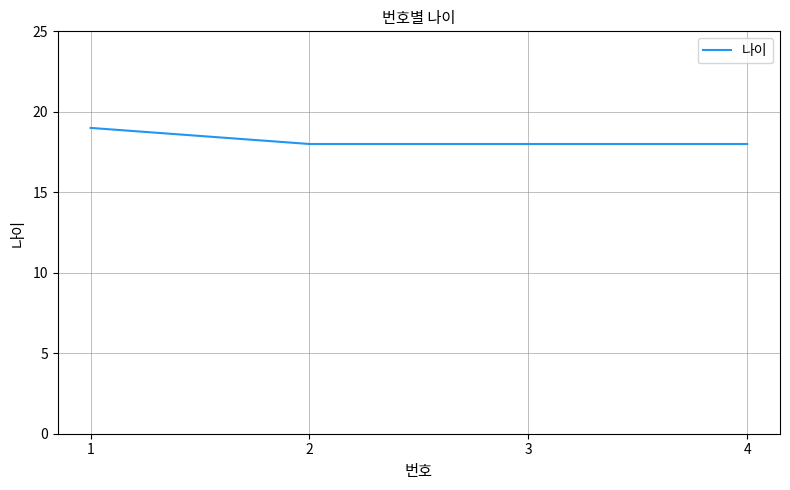

Is it true that the value at 3 is 8?

False